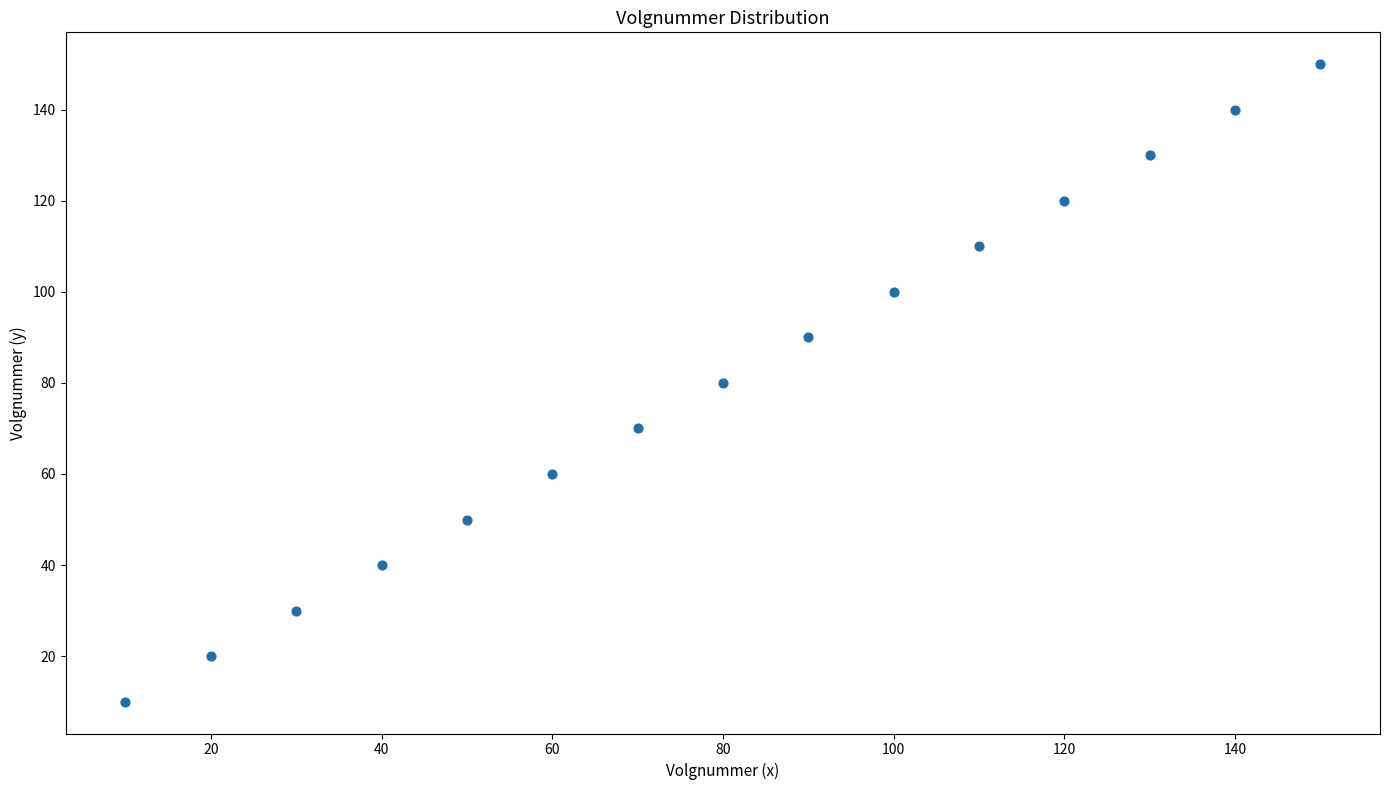

What is the range of Y values (max minus min)?

140